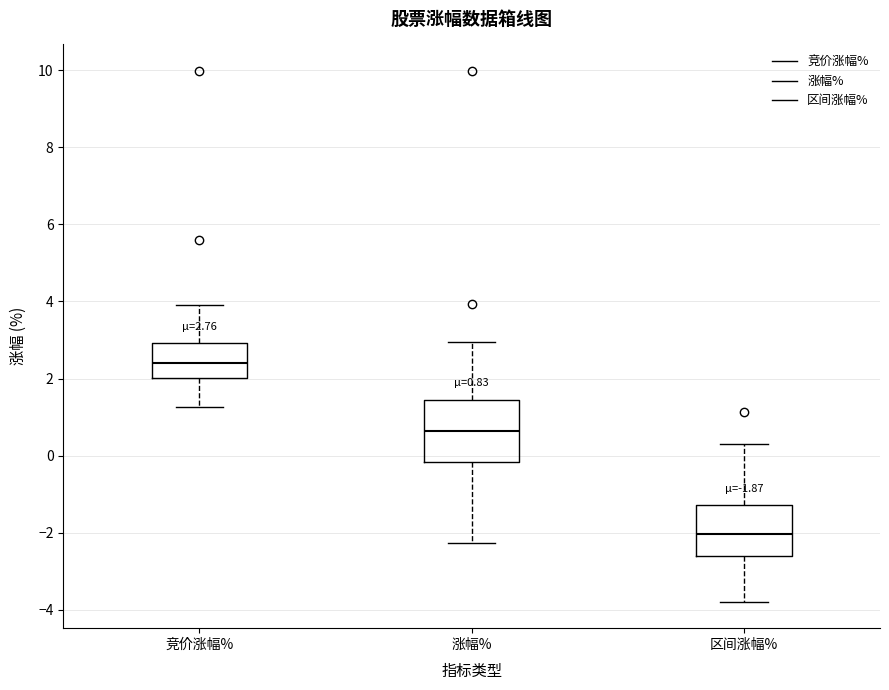

Which box has the highest median line?

竞价涨幅%